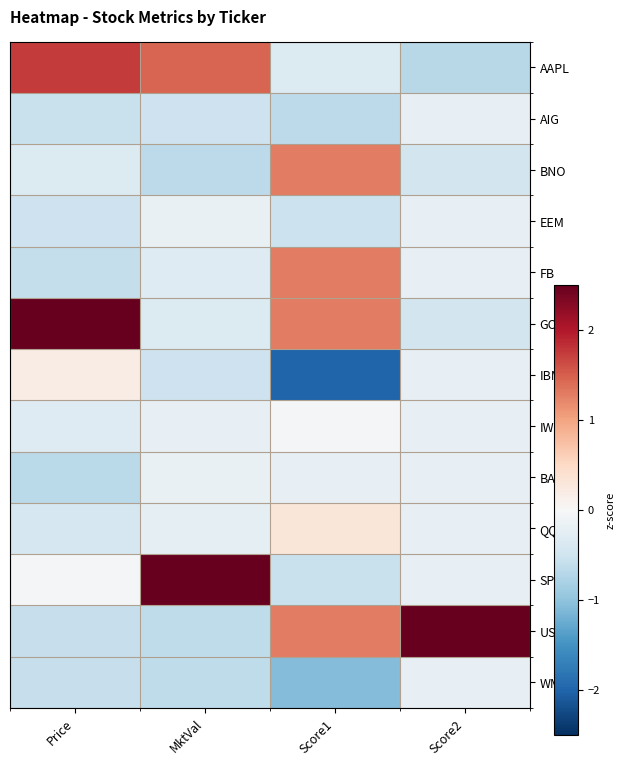

At Score1, list the series in order from largest to smallest.

BNO, FB, GOOG, USO, QQQ, IWM, BAC, AAPL, EEM, SPY, AIG, WM, IBM